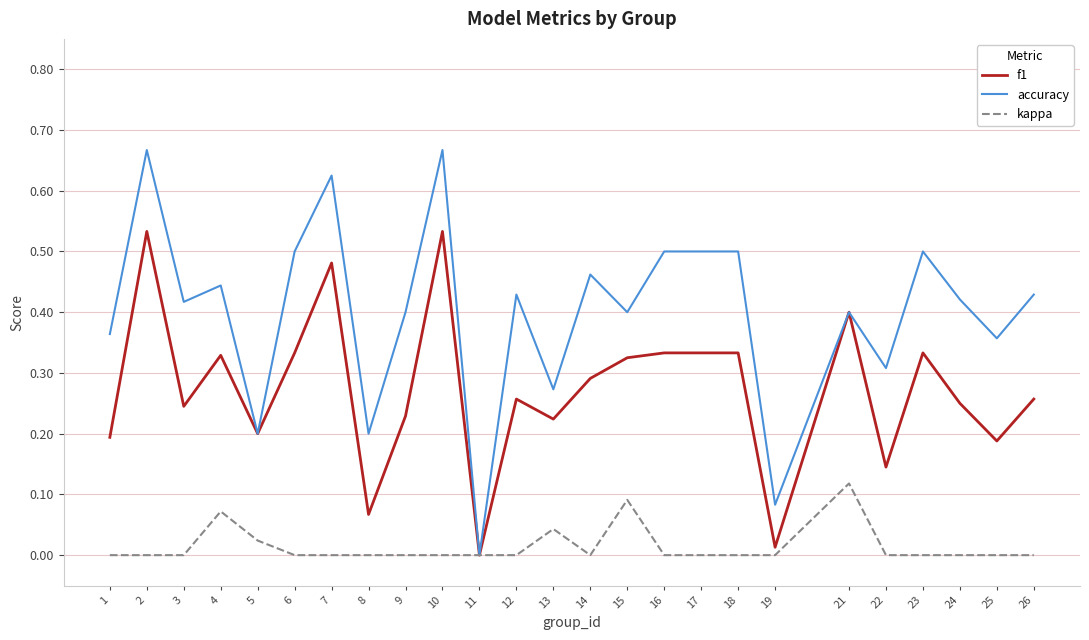

True or false: kappa has a value of 0.1 at 10.

False